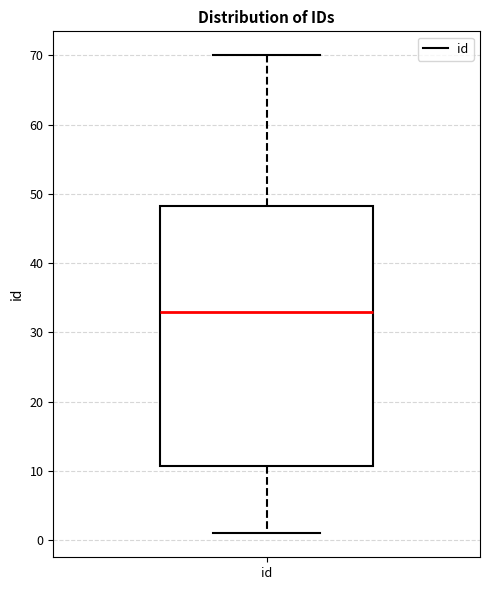

Where does the median line of the box for id sit on the y-axis? The values are not printed on the chart, so give them approximately, as read against the axis.

33